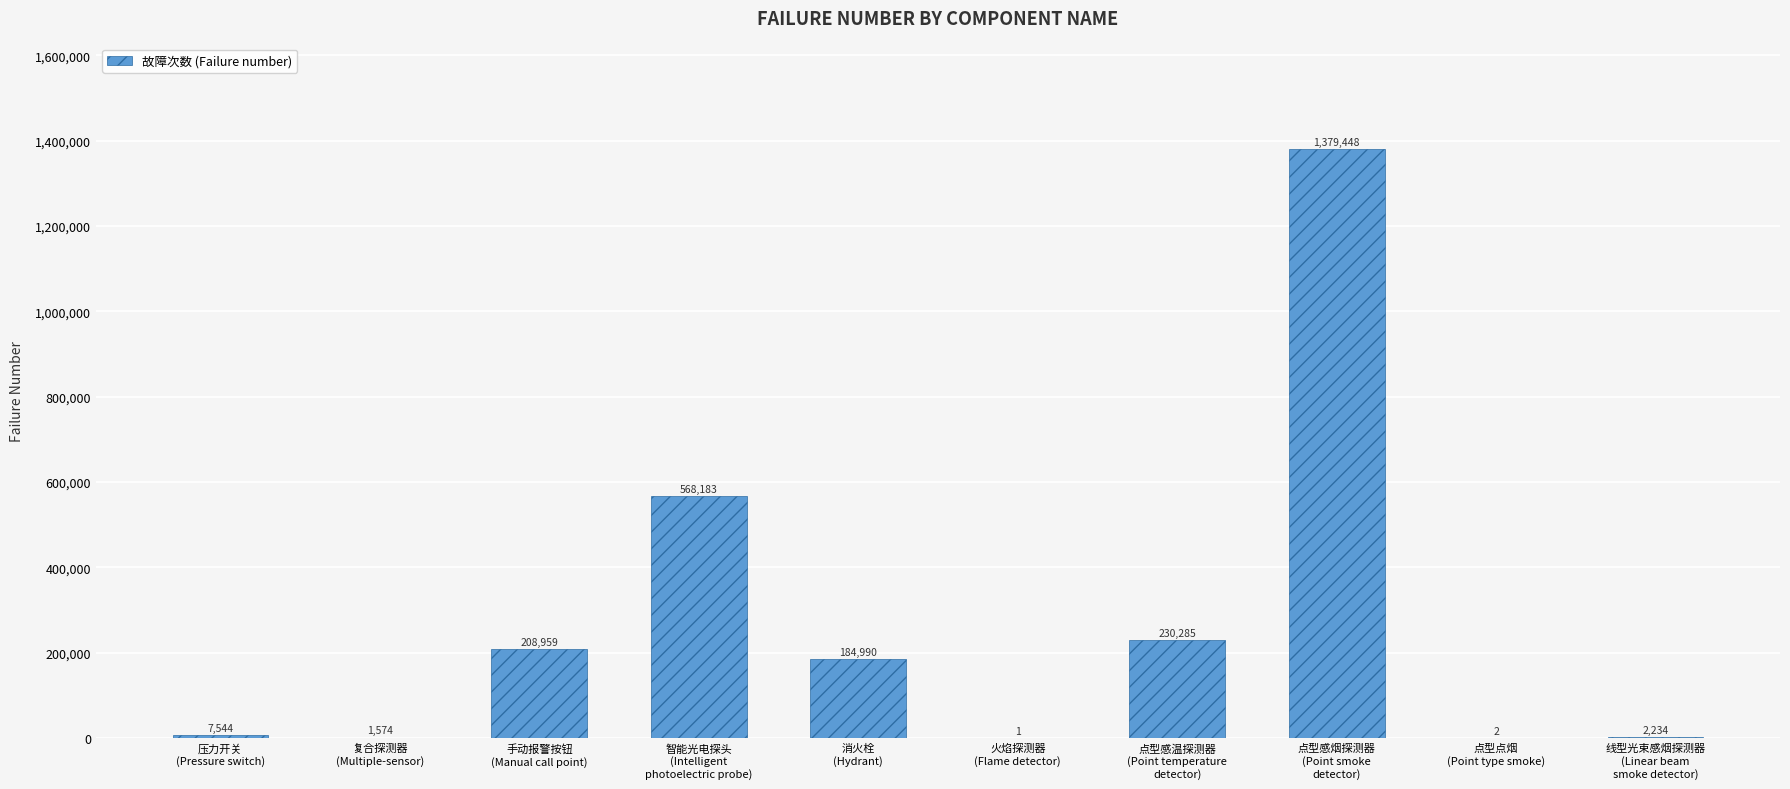

What is the sum of all values?

2583220